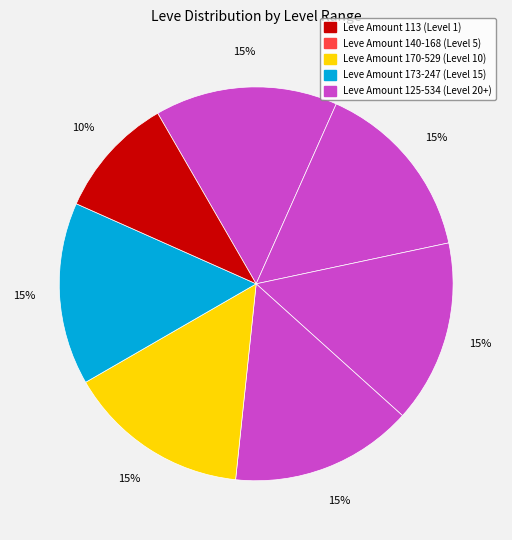

Count the number of slices in the pie.

7